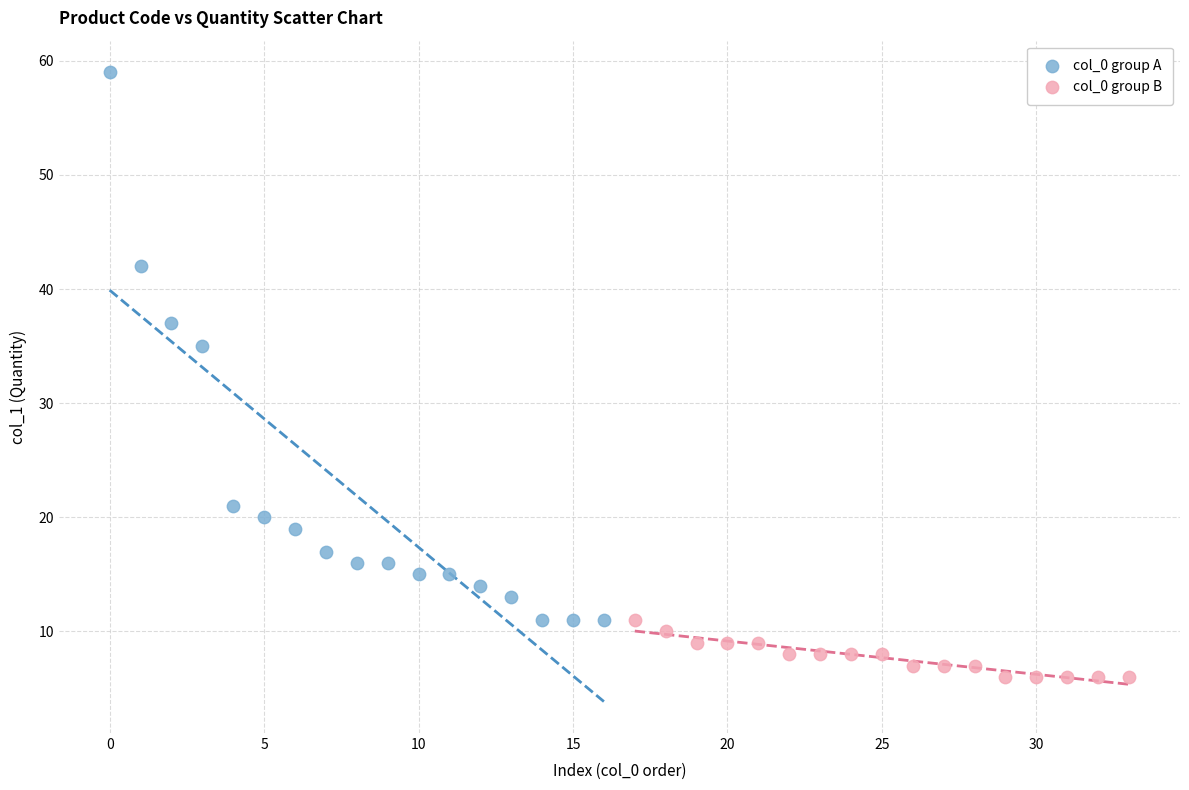

Which series reaches the maximum Y coordinate?

col_0 group A